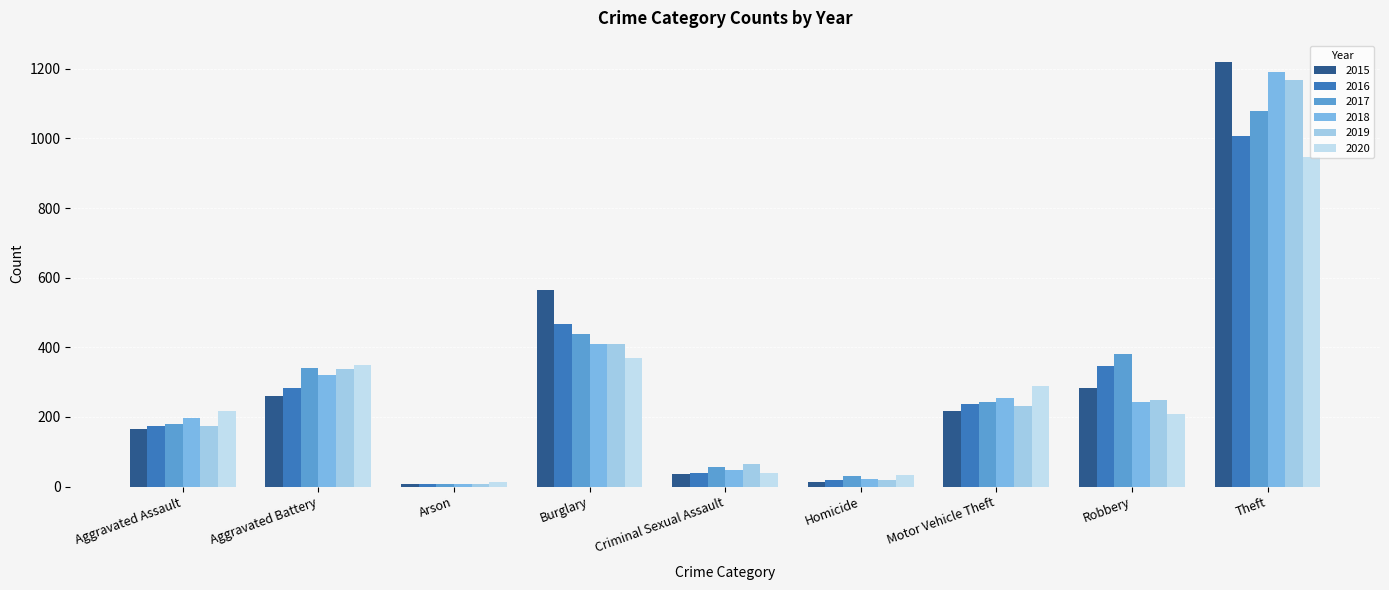

What is the smallest value displayed?

6